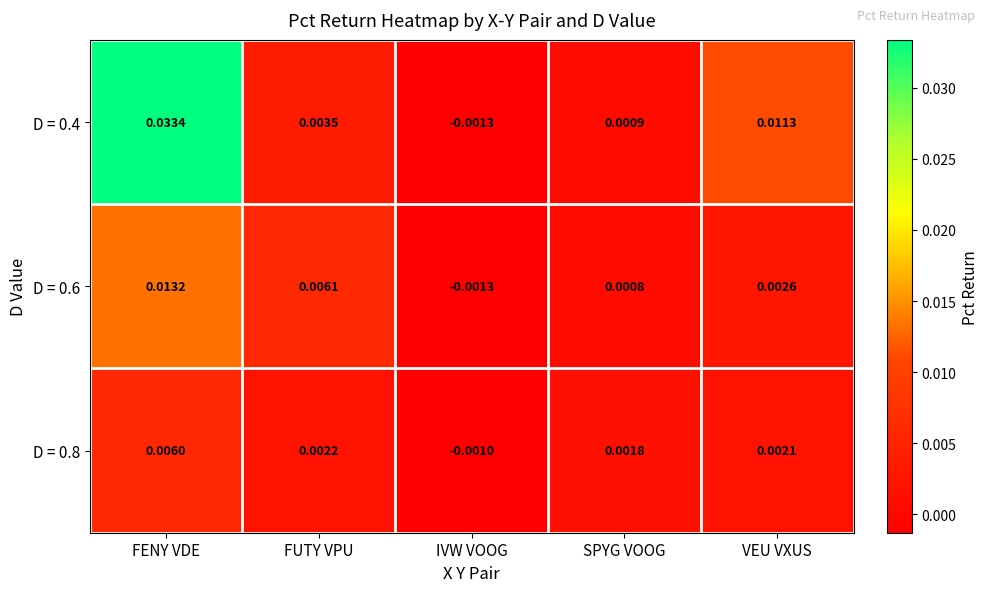

Rank the series at FENY VDE from lowest to highest value.

D = 0.8, D = 0.6, D = 0.4